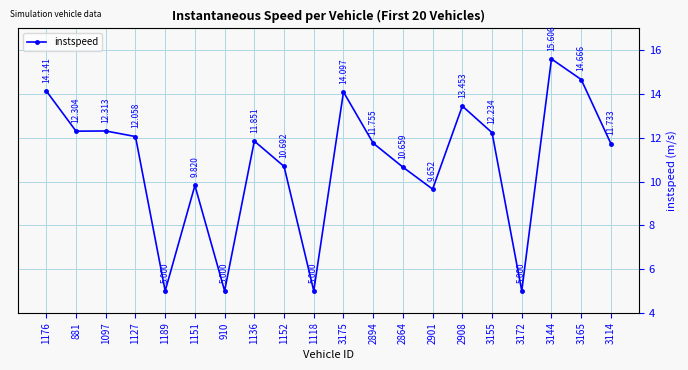

Reading left to right, extract all data points from this chart.

14.1	12.3	12.3	12.1	5.0	9.8	5.0	11.9	10.7	5.0	14.1	11.8	10.7	9.7	13.5	12.2	5.0	15.6	14.7	11.7